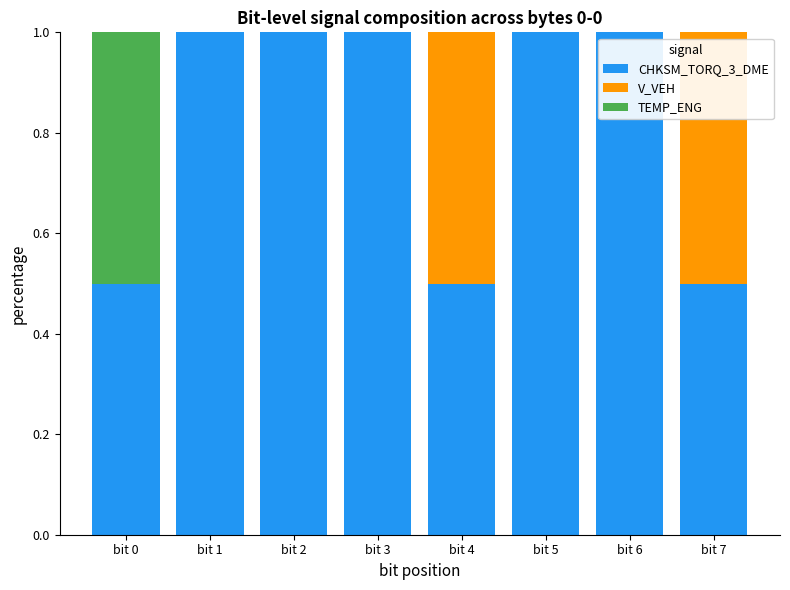

What is the total value across all series at bit 6?

1.0